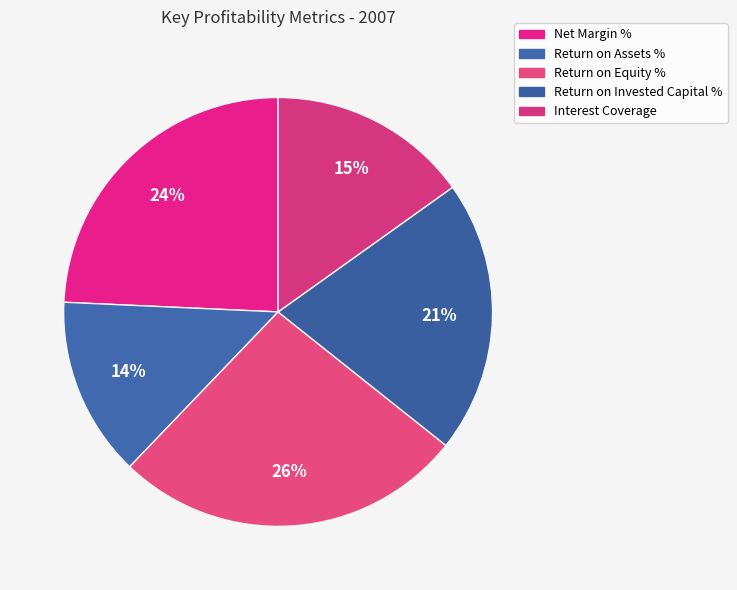

Which category has the smallest portion of the pie?

Return on Assets %